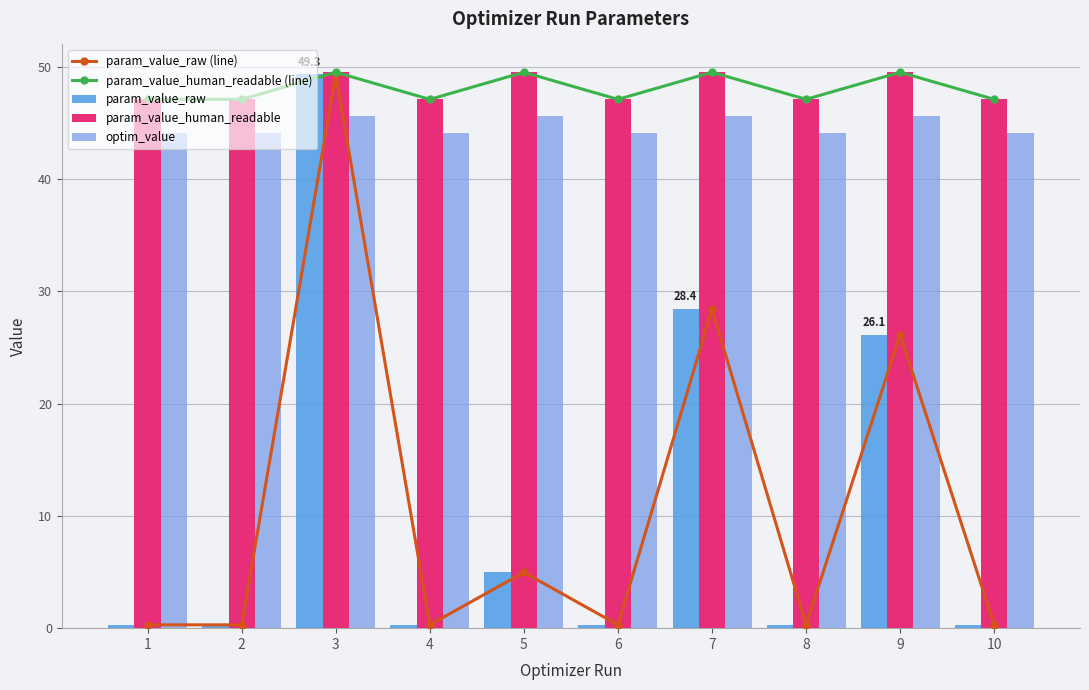

Rank the series by their maximum value, from lowest to highest.

optim_value, param_value_raw (line), param_value_raw, param_value_human_readable (line), param_value_human_readable